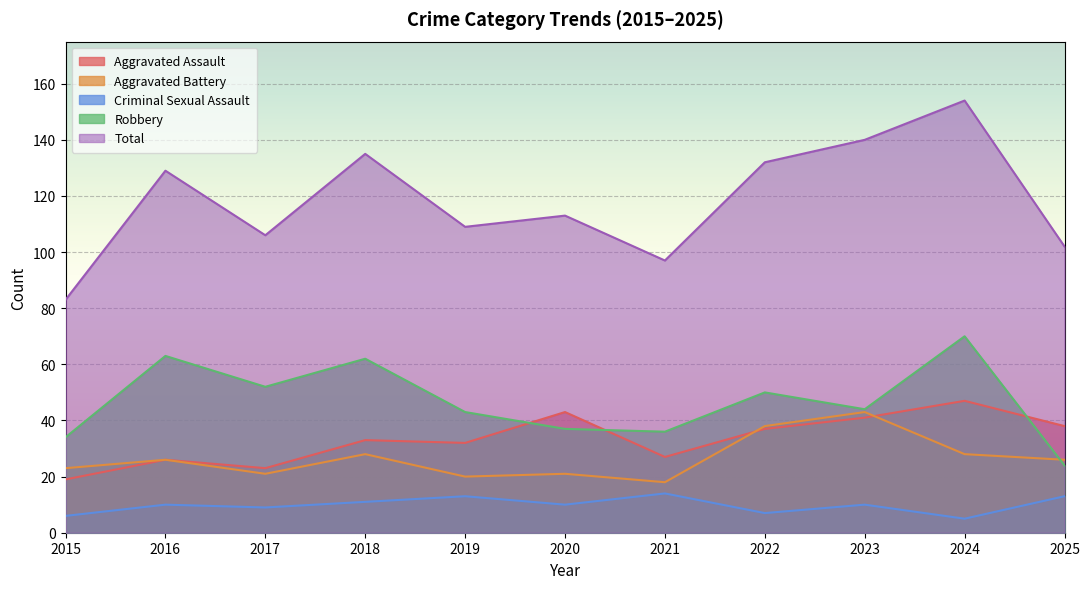

Between 2022 and 2025, which series saw the biggest shift?

Total